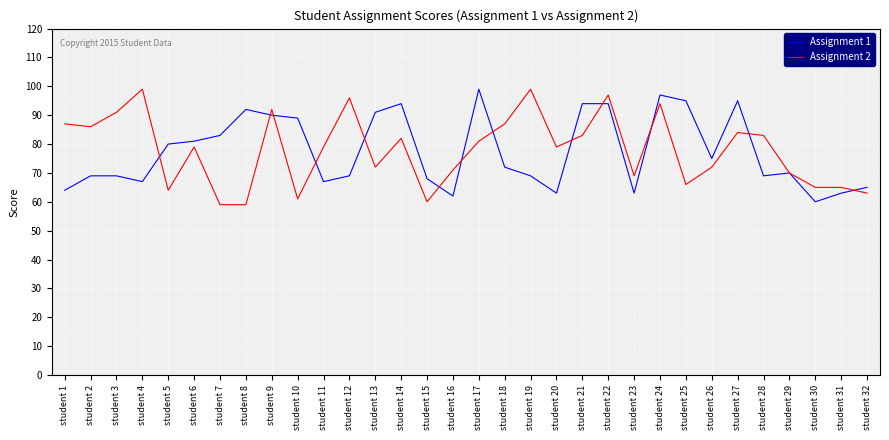

At how many categories does at least one series exceed 63?

32